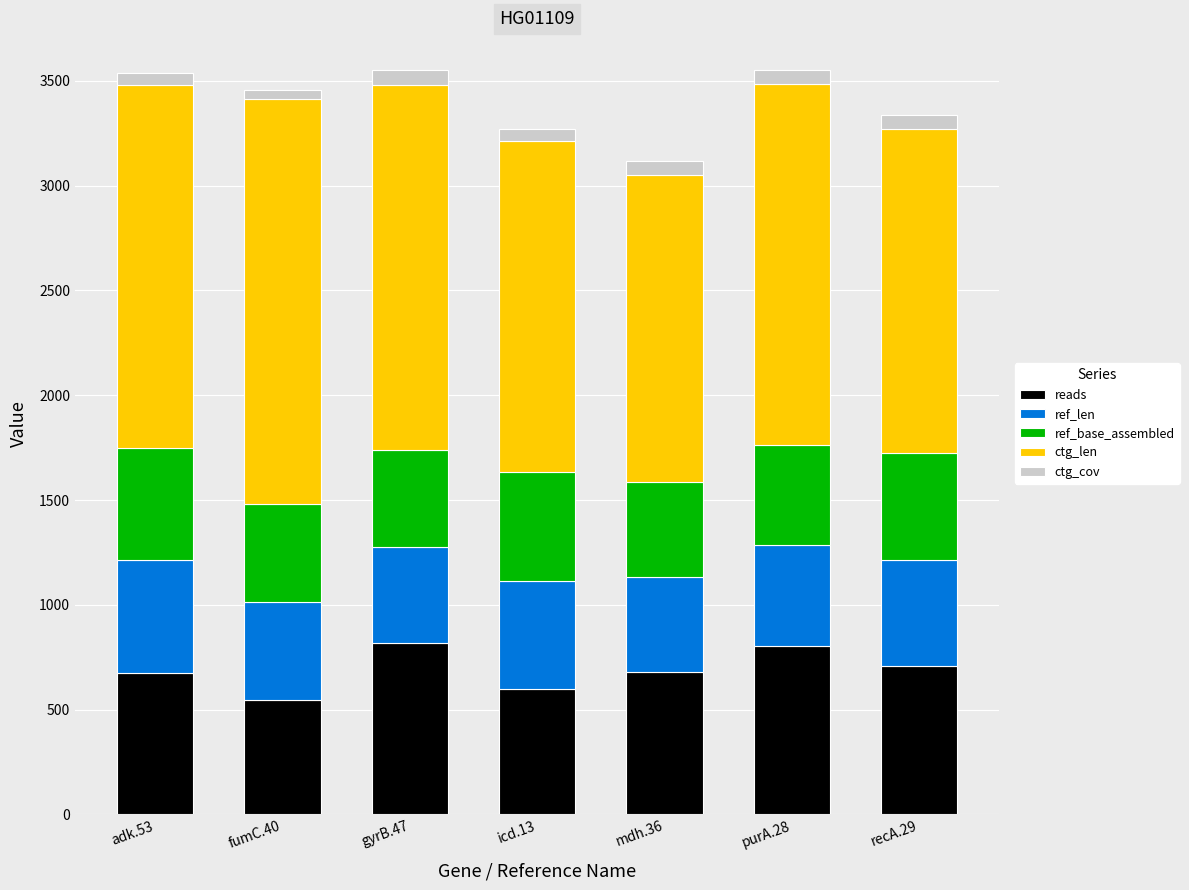

What is the maximum value for reads?

818.0